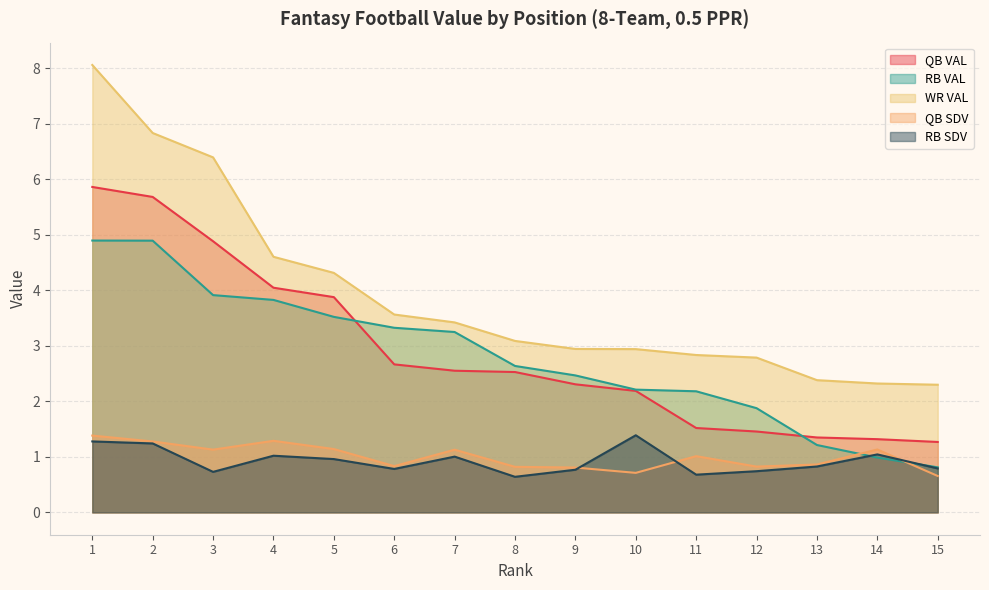

Which has a higher value, 7 or 9?

7